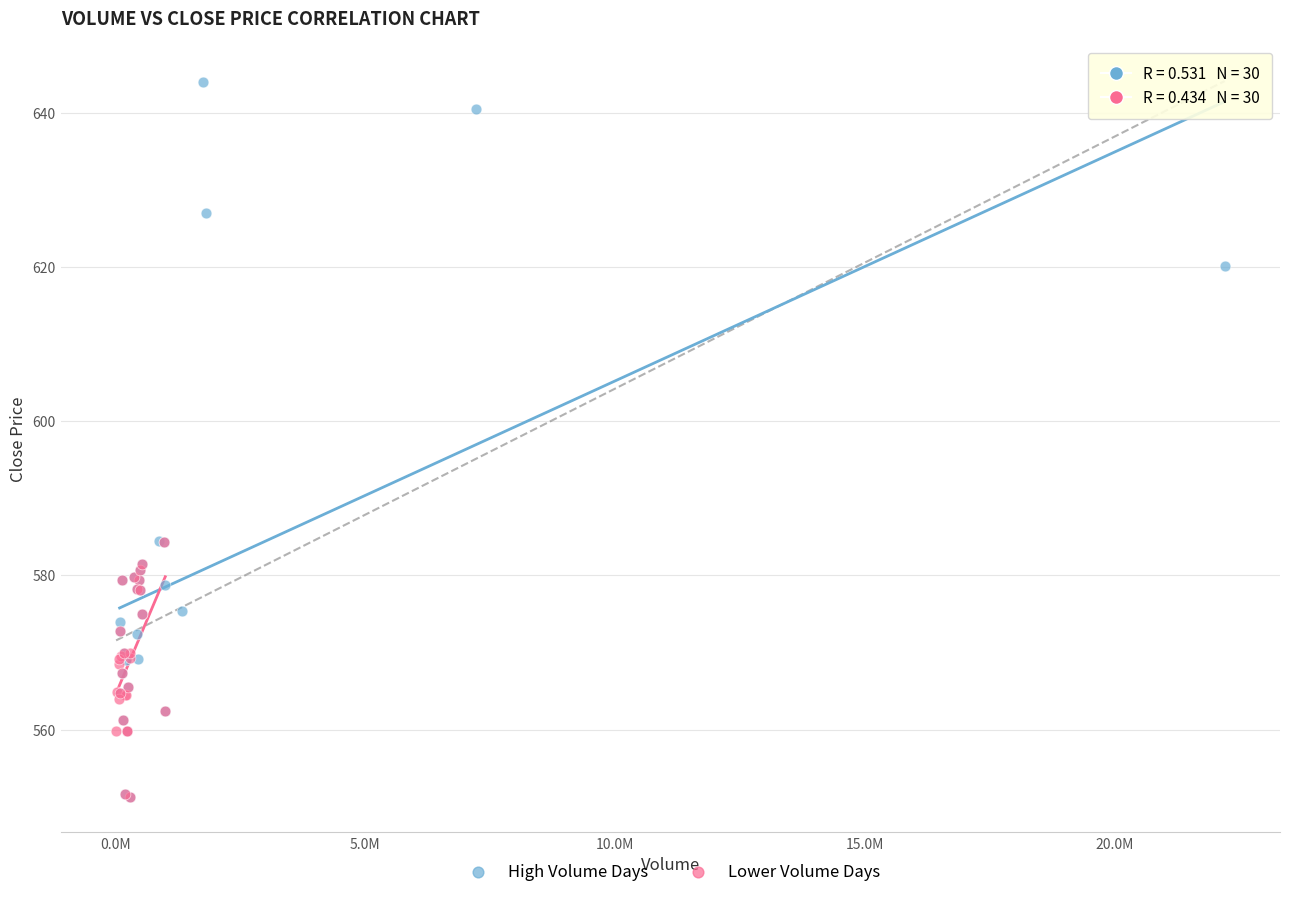

Which series has the largest Y range (max minus min)?

High Volume Days